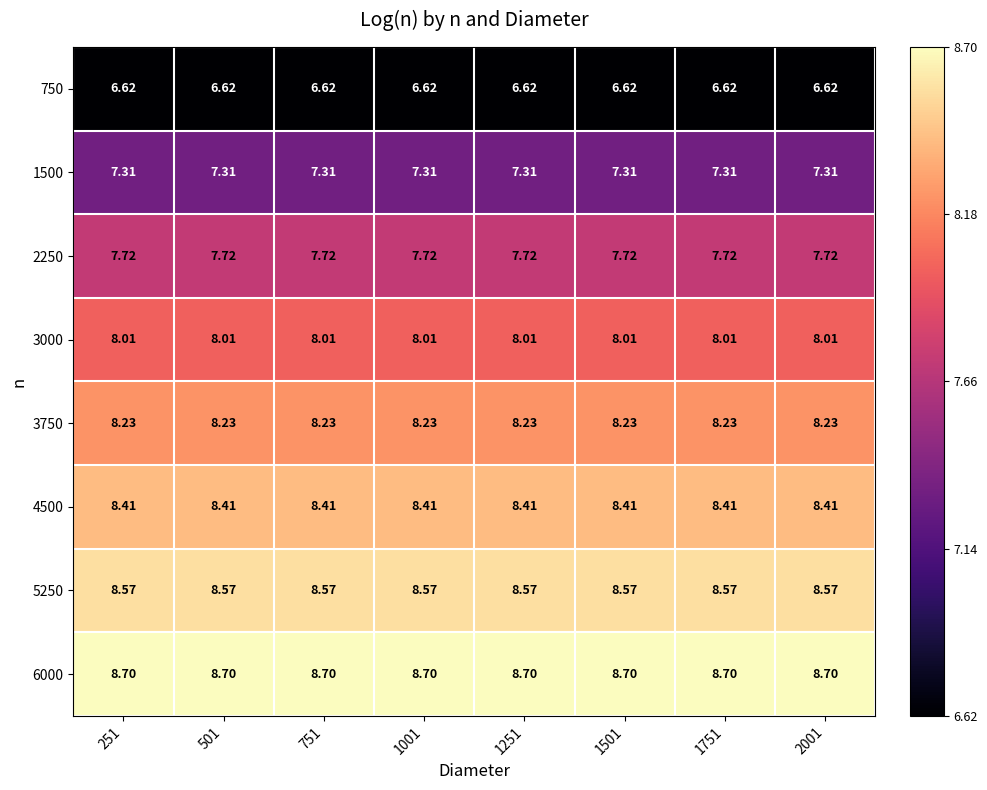

At how many categories does at least one series exceed 7?

8